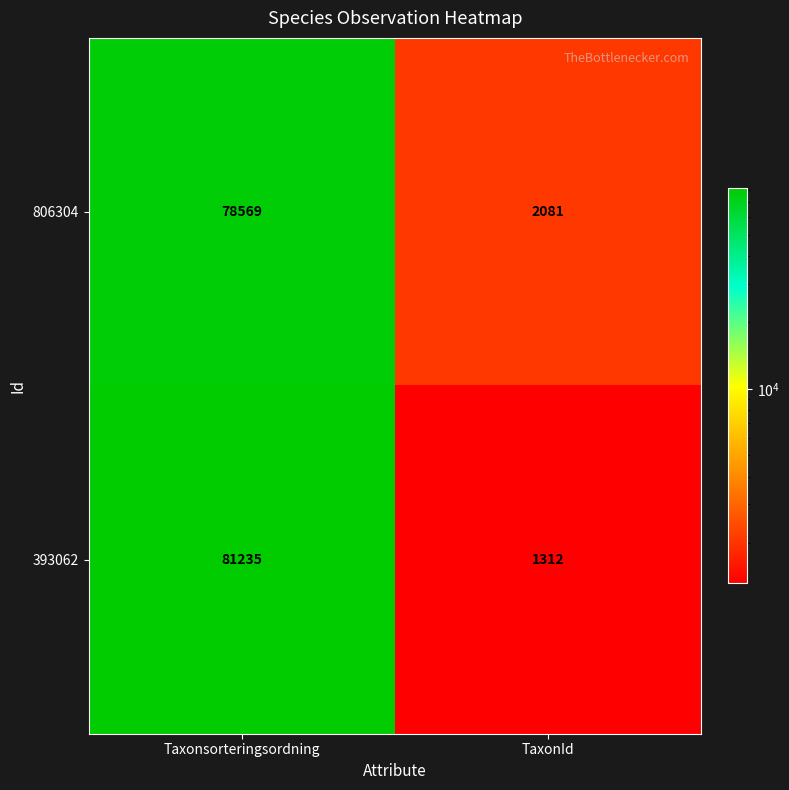

Which category has the highest value across all series?

Taxonsorteringsordning